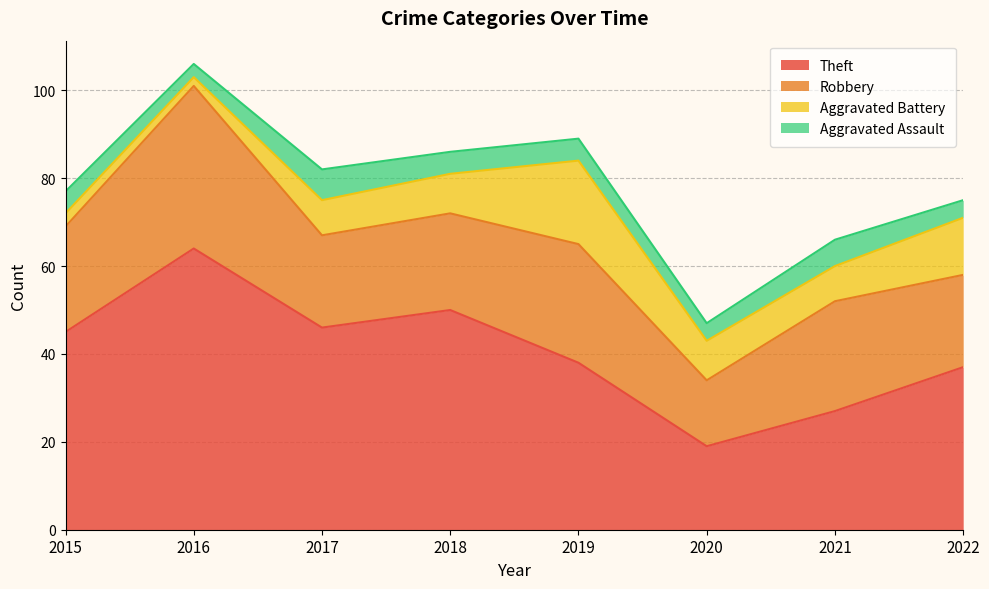

Is the value of Aggravated Battery at 2018 greater than the value of Aggravated Assault at 2020?

Yes